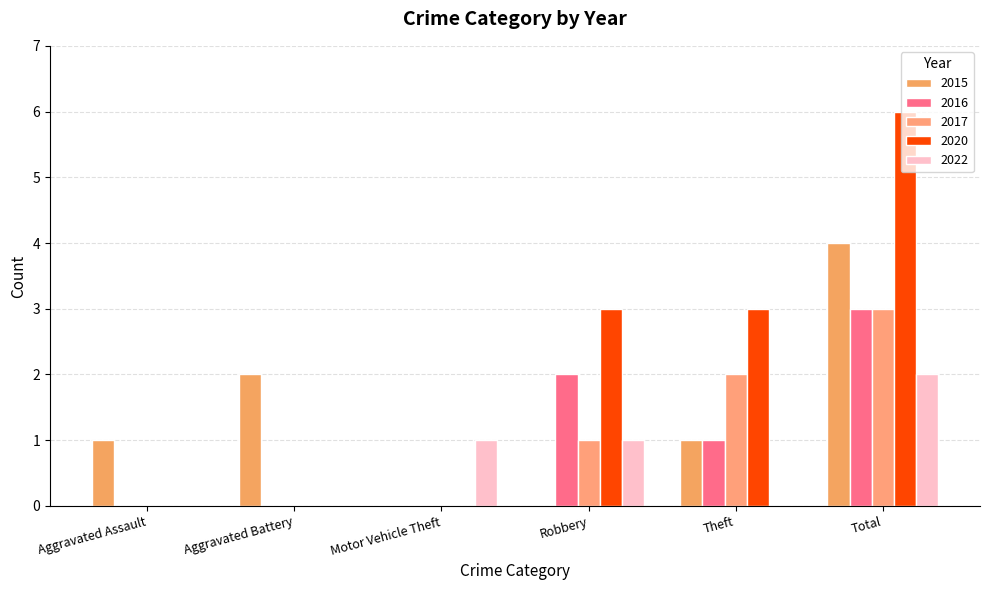

Reading left to right, extract all data points from this chart.

2015: Aggravated Assault=1	Aggravated Battery=2	Motor Vehicle Theft=0	Robbery=0	Theft=1	Total=4
2016: Aggravated Assault=0	Aggravated Battery=0	Motor Vehicle Theft=0	Robbery=2	Theft=1	Total=3
2017: Aggravated Assault=0	Aggravated Battery=0	Motor Vehicle Theft=0	Robbery=1	Theft=2	Total=3
2020: Aggravated Assault=0	Aggravated Battery=0	Motor Vehicle Theft=0	Robbery=3	Theft=3	Total=6
2022: Aggravated Assault=0	Aggravated Battery=0	Motor Vehicle Theft=1	Robbery=1	Theft=0	Total=2